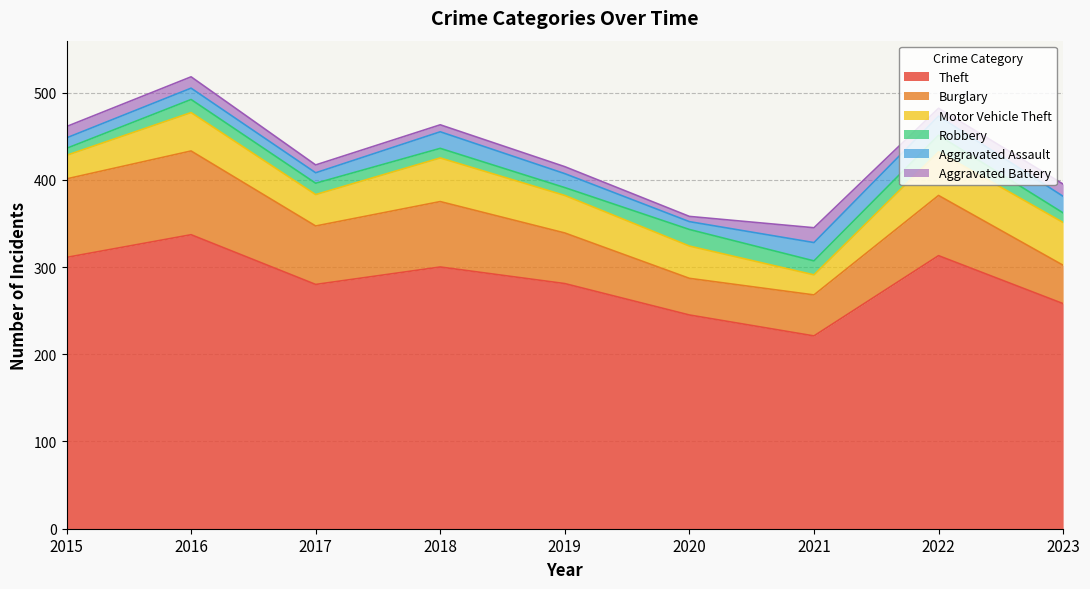

Reading left to right, transcribe all the data shown in this chart.

Theft: 311	337	280	300	281	245	221	313	258
Burglary: 90	96	67	75	58	42	47	69	44
Motor Vehicle Theft: 27	44	36	50	43	37	23	50	49
Robbery: 8	15	13	11	9	19	16	19	11
Aggravated Assault: 12	13	12	19	16	9	21	22	19
Aggravated Battery: 13	13	9	8	8	6	17	9	14